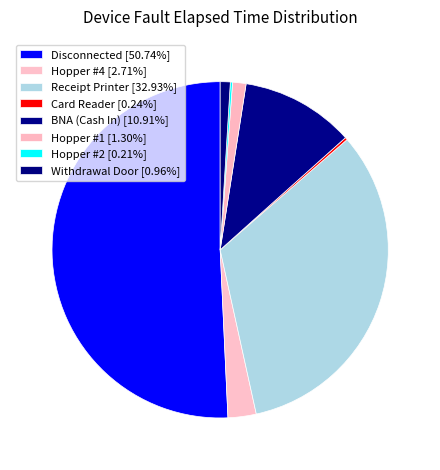

Combined, what portion of the pie is Disconnected and Hopper #2?

50.9%